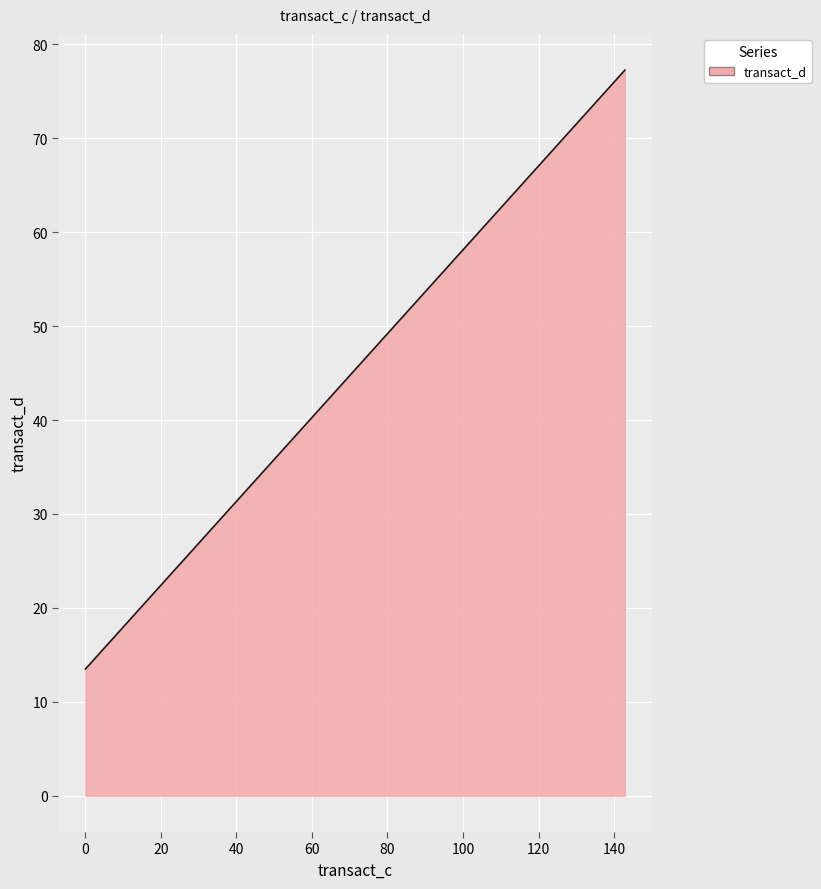

Count the number of categories in the chart.

2